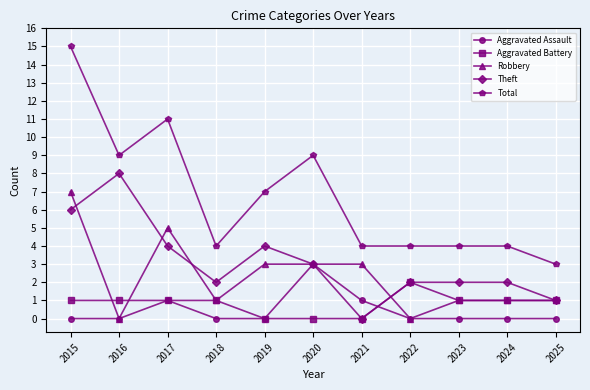

True or false: Theft has a value of 4 at 2016.

False